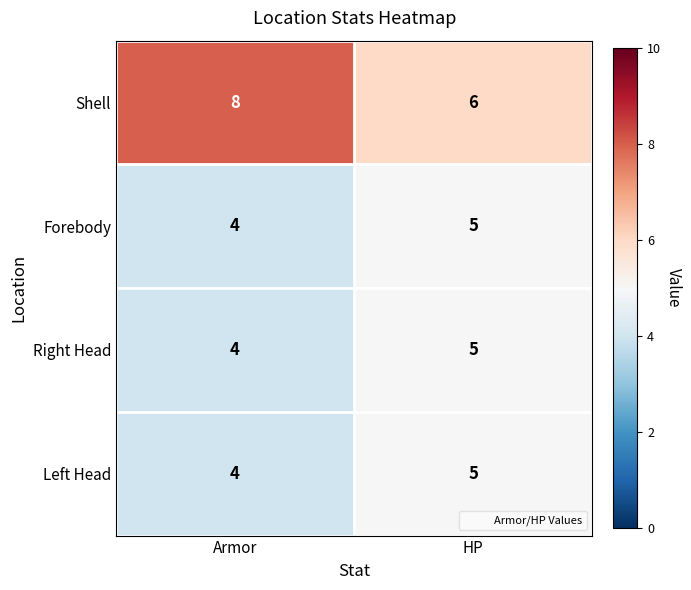

At how many categories does at least one series exceed 4?

2